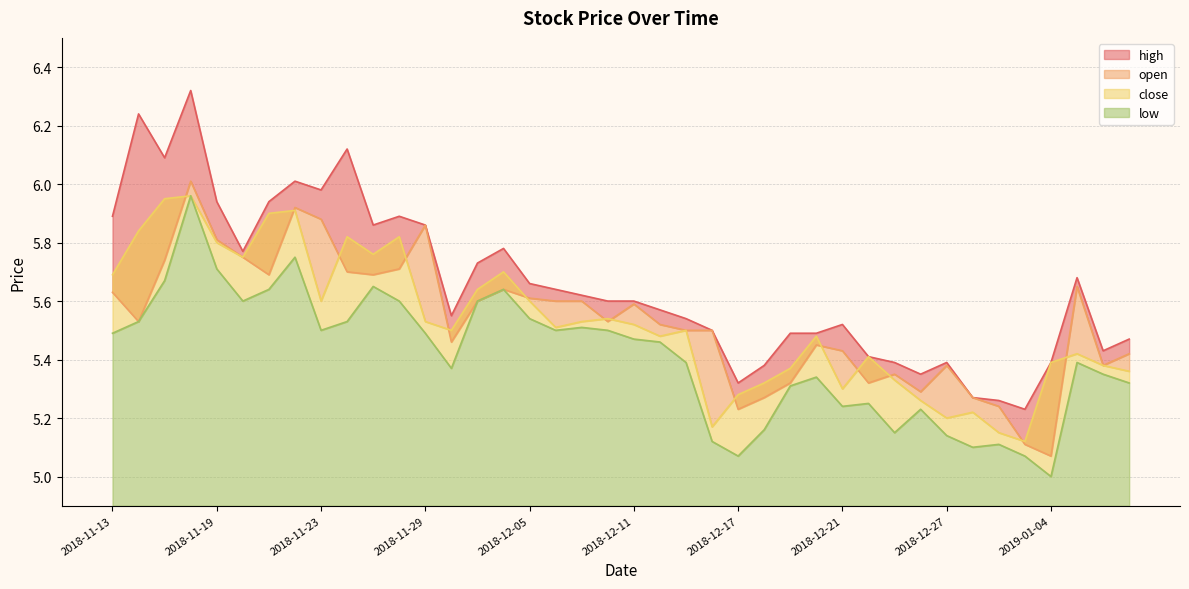

What is the approximate value of close at 2018-12-27?

5.2